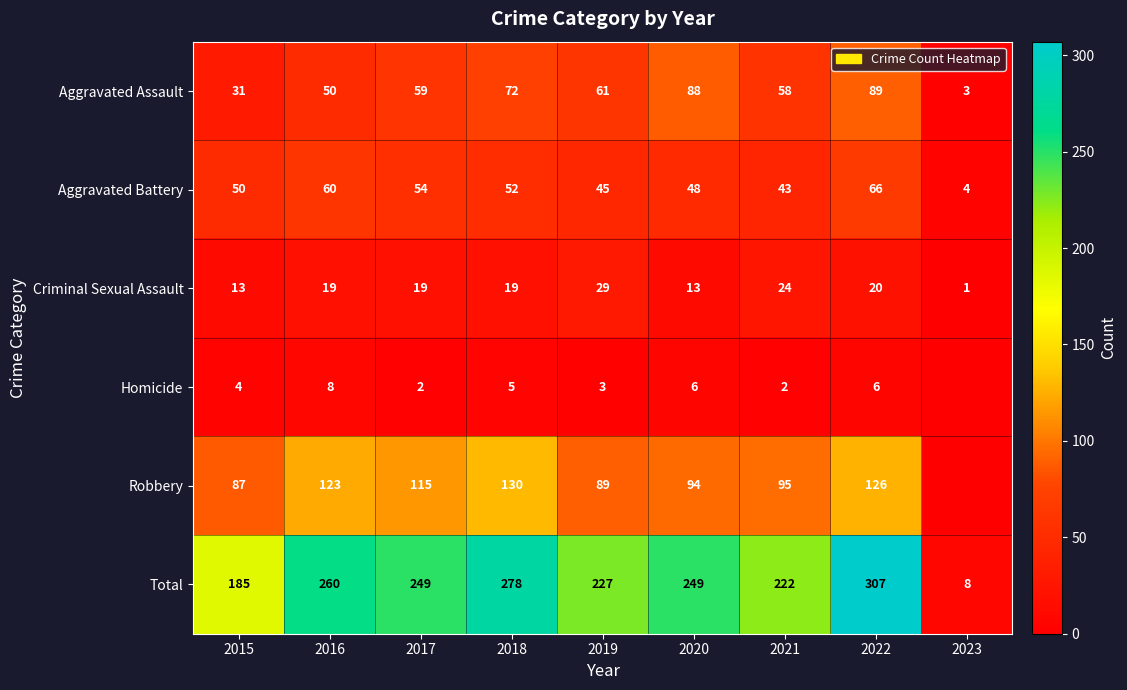

What is the sum of all Aggravated Battery values?

422